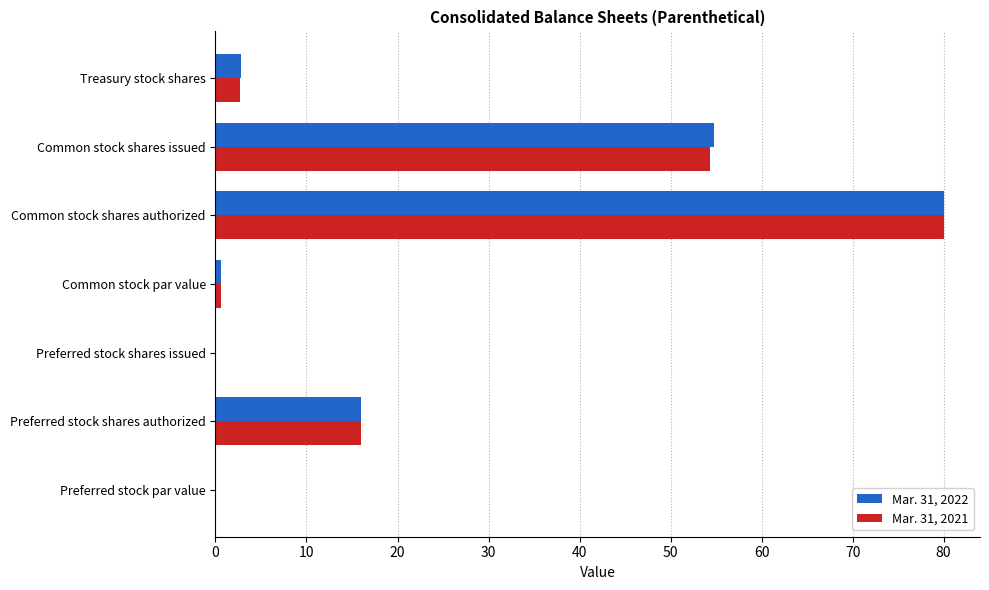

At which category is the sum across all series the highest?

Common stock shares authorized